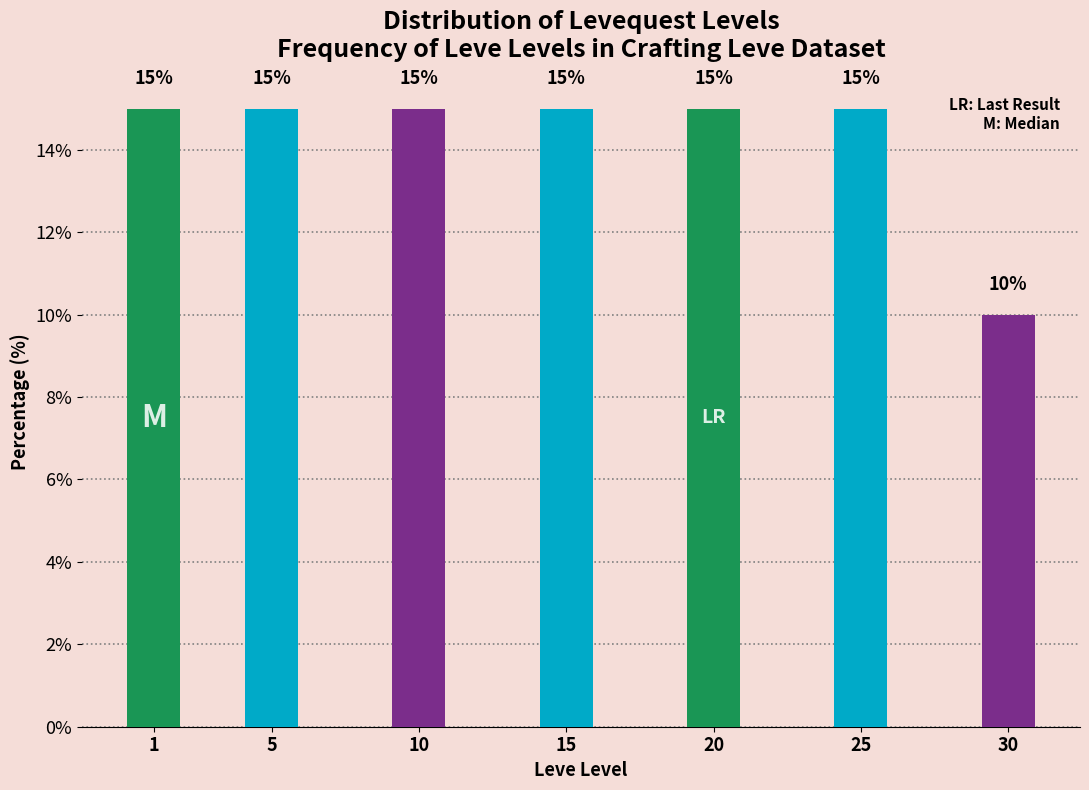

Reading left to right, list all the values displayed in this chart.

1=15	5=15	10=15	15=15	20=15	25=15	30=10